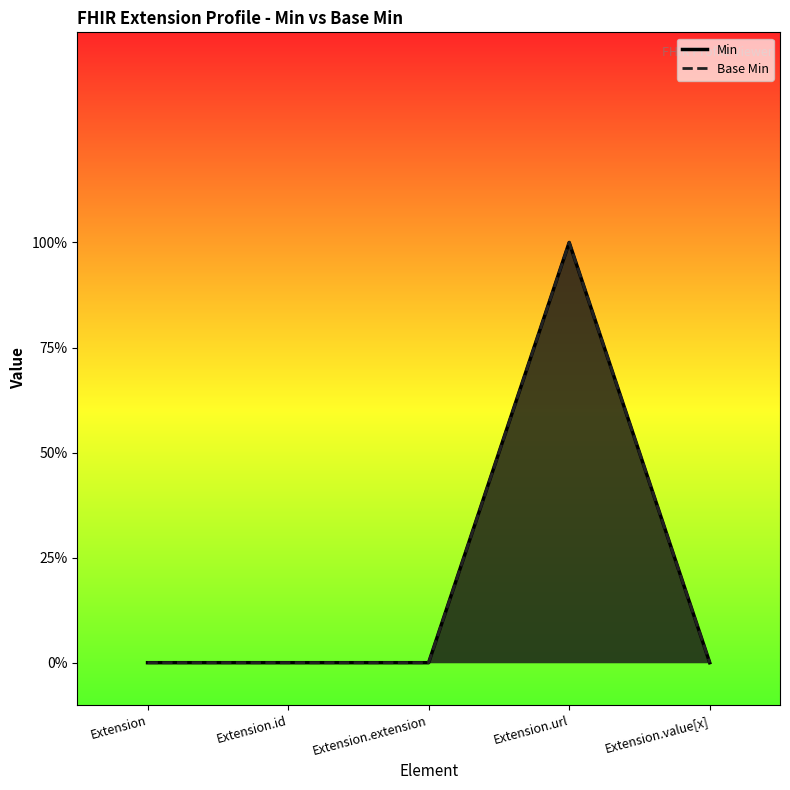

How many interior local peaks does the Min series have?

1